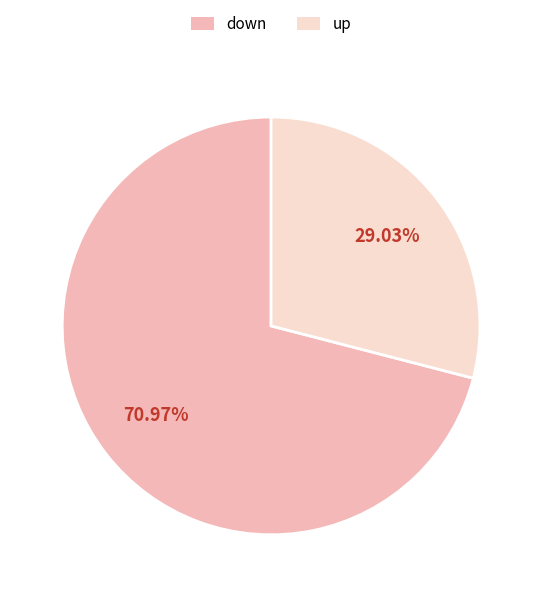

How many slices are in this pie chart?

2